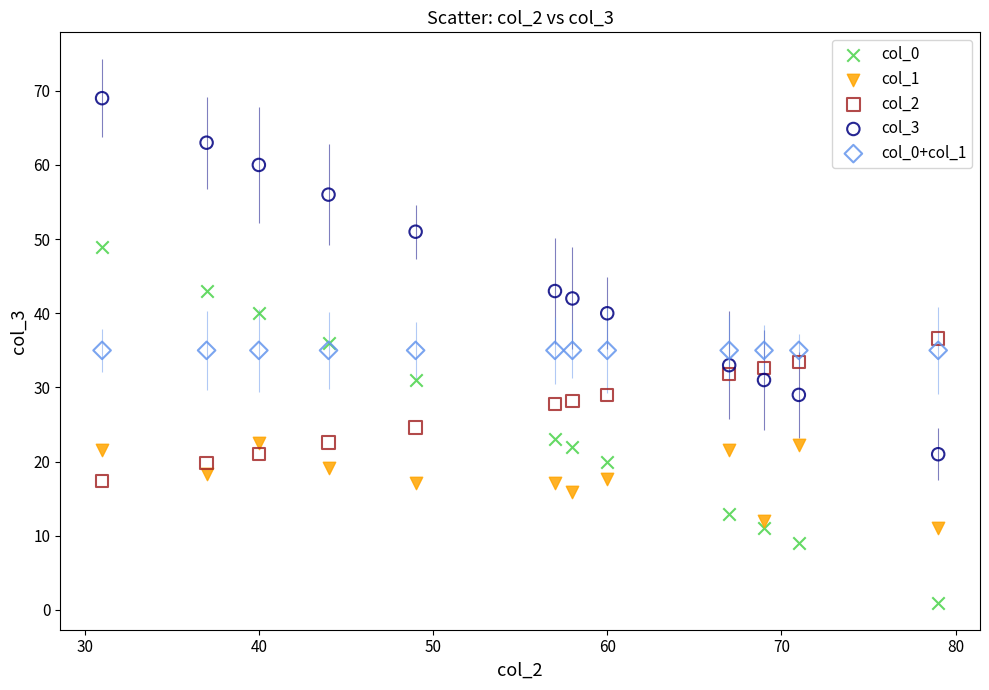

What are all the series names shown in the legend?

col_0, col_1, col_2, col_3, col_0+col_1